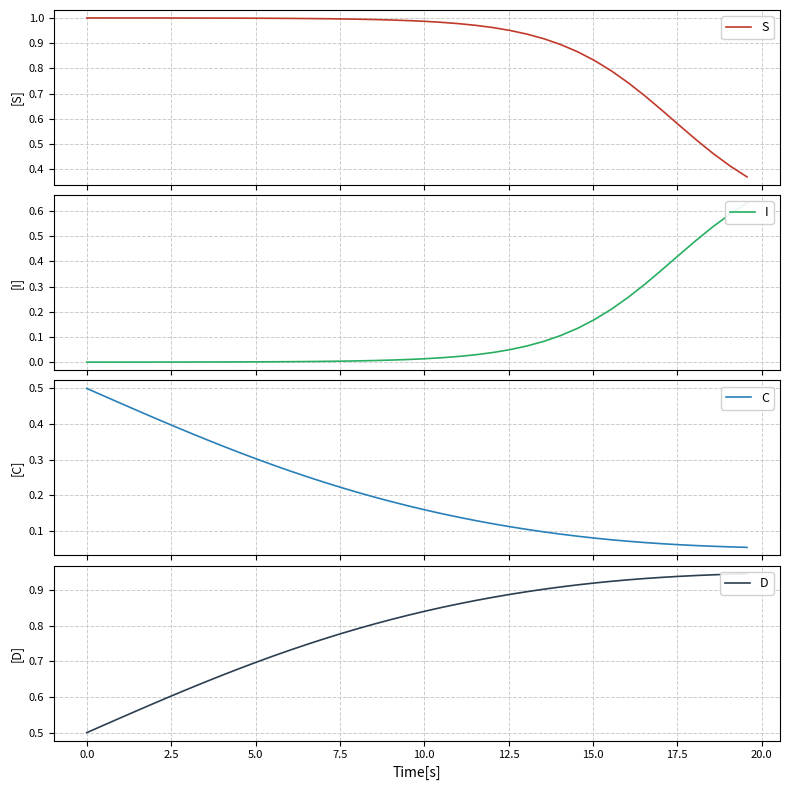

What is the highest value of the I series?

0.6